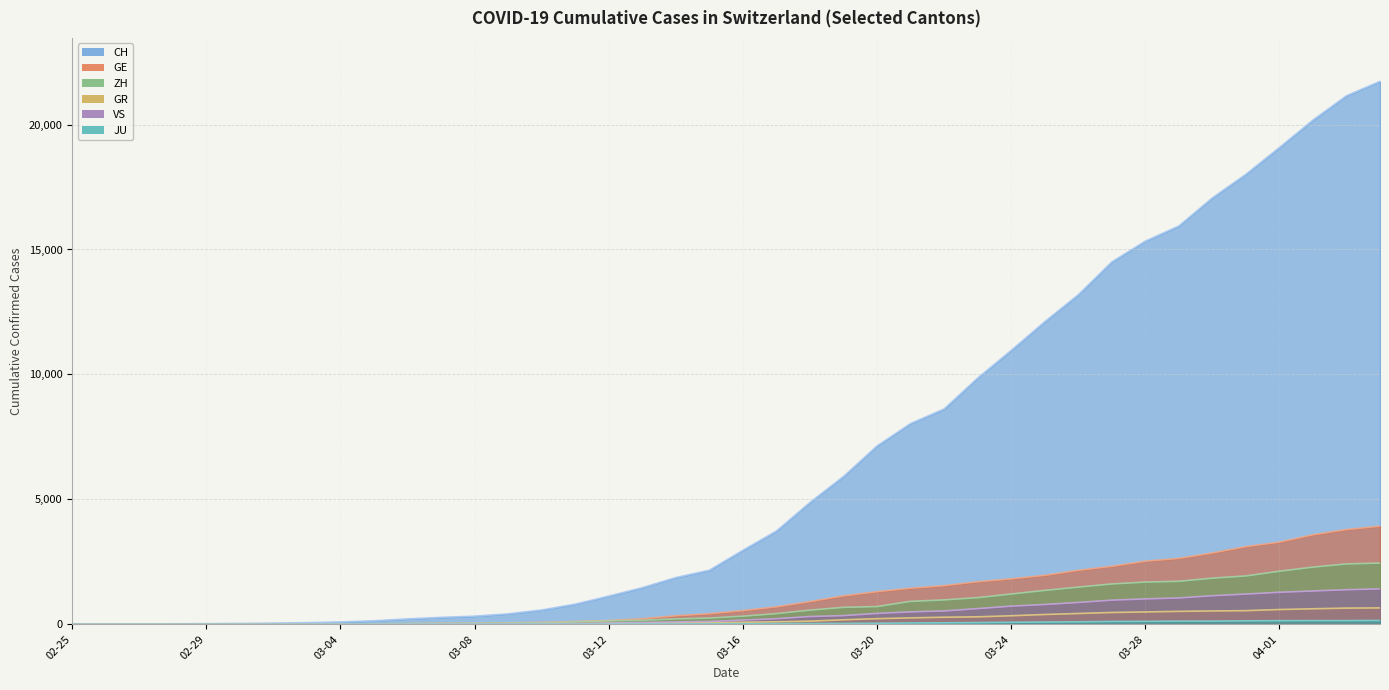

At which label does GE first exceed 549?

2020-03-17